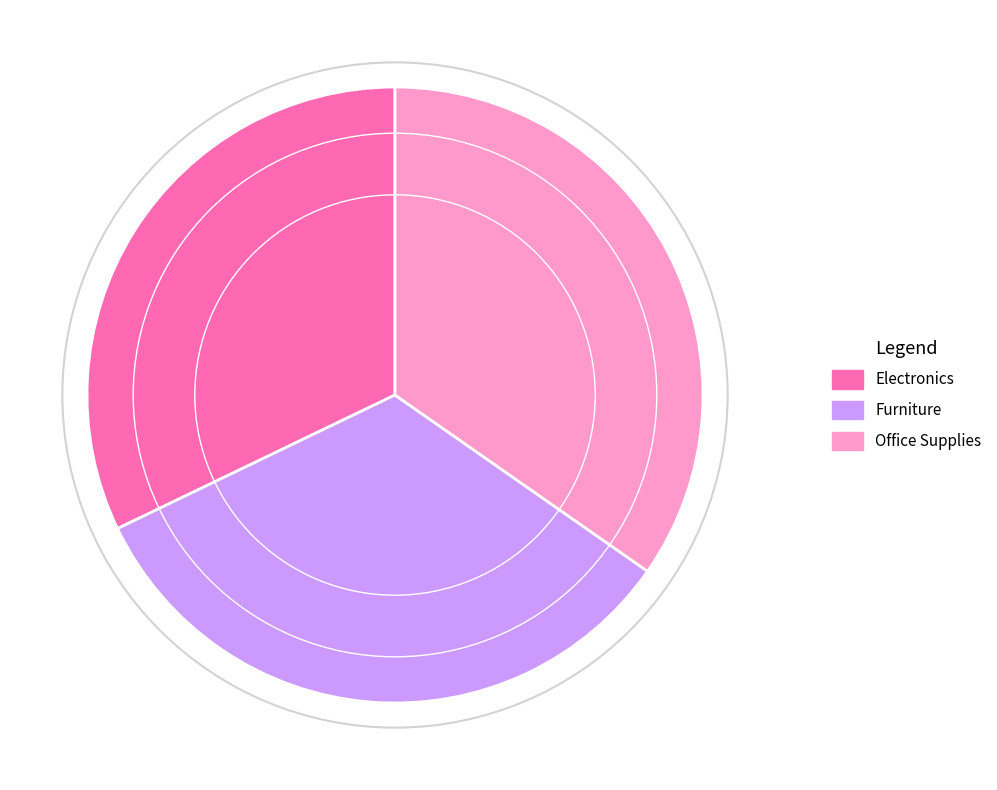

Is it true that Electronics is 27% of the pie?

False